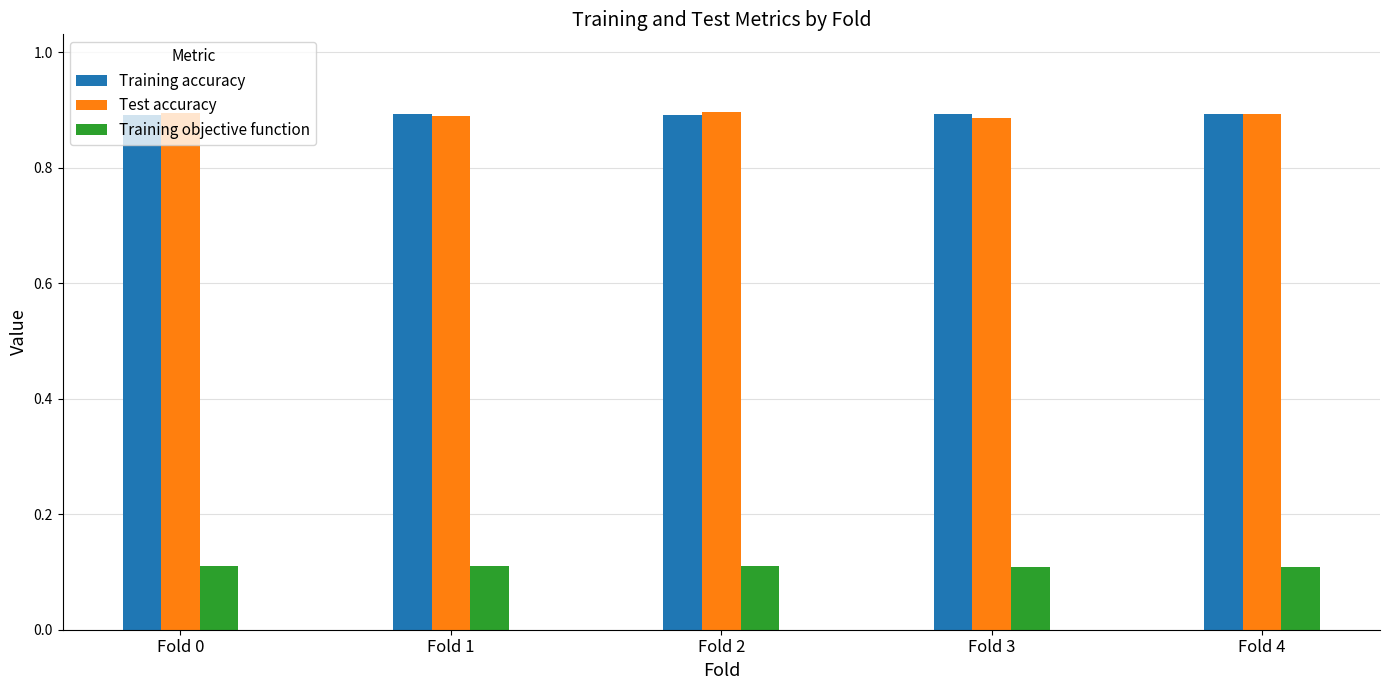

What is the difference between the highest and lowest values at Fold 1?

0.8